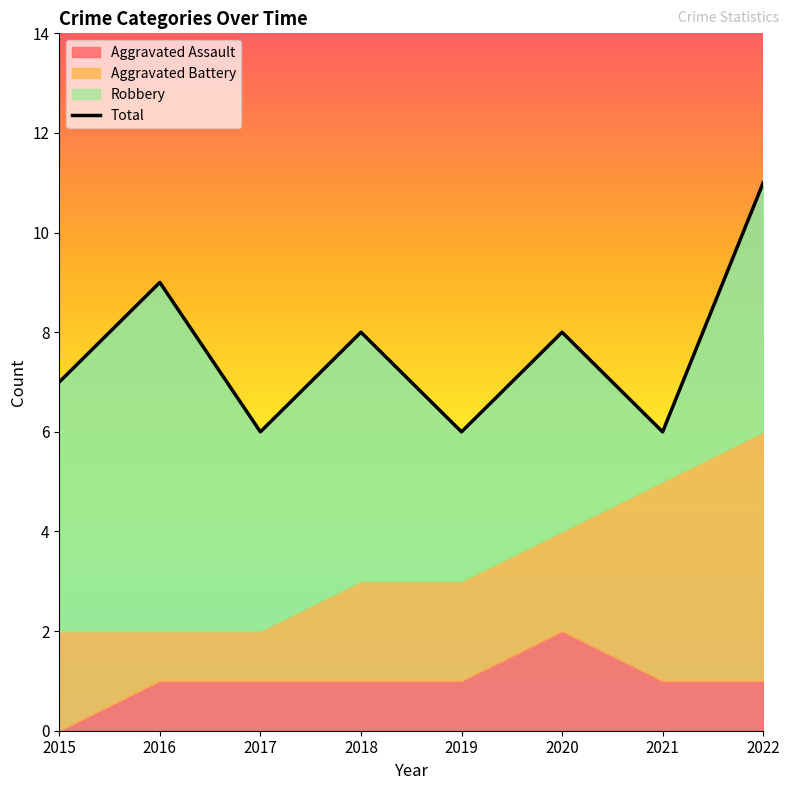

Reading left to right, what are all the values shown in this chart?

2015=7	2016=9	2017=6	2018=8	2019=6	2020=8	2021=6	2022=11